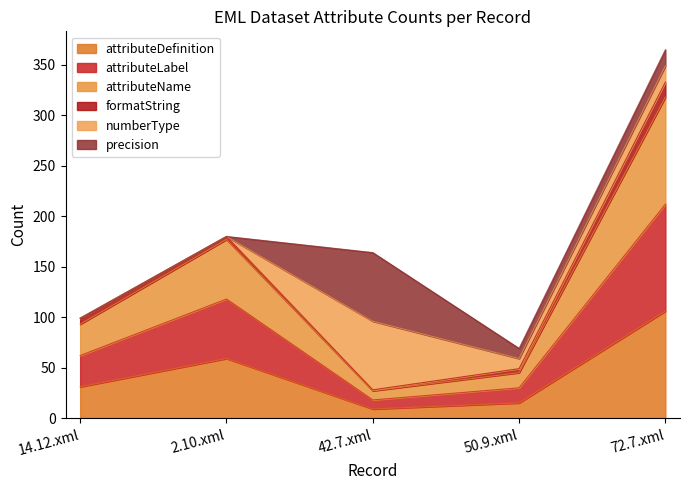

How many lines are shown in the chart?

6